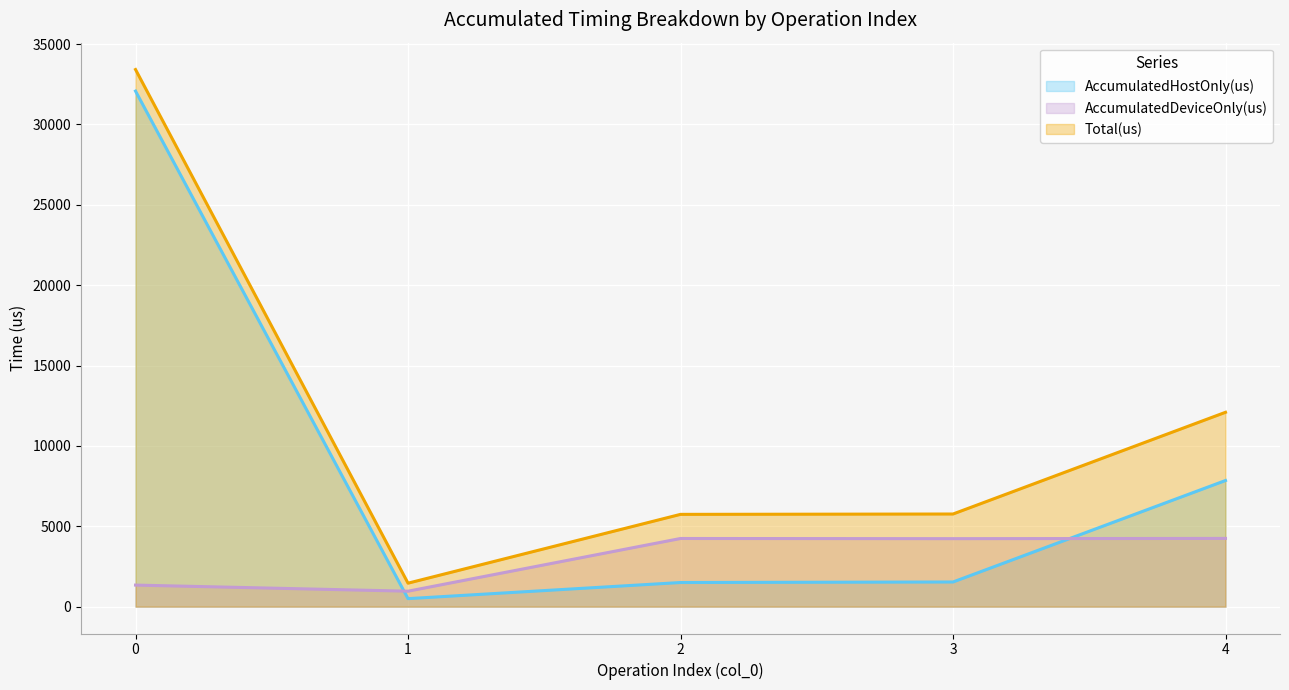

Is it true that AccumulatedDeviceOnly(us) equals 7615.9 at 4?

False